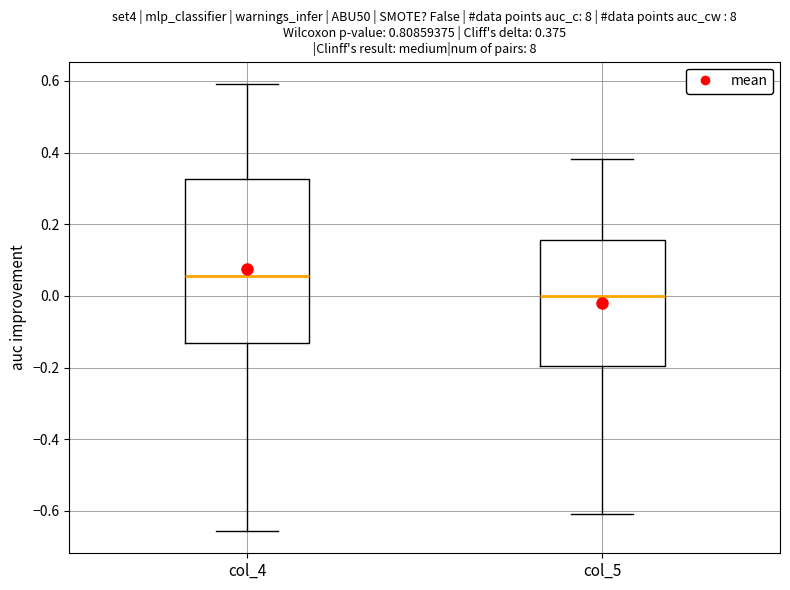

Which box has the highest median line?

col_4